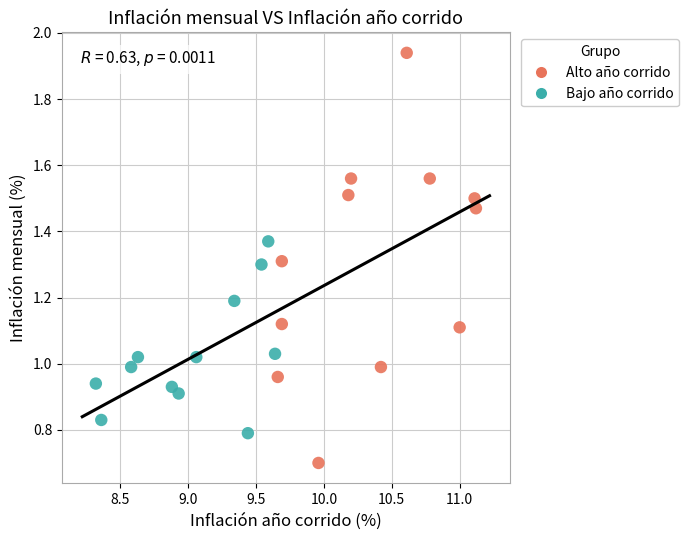

Which series reaches the minimum Y coordinate?

Alto año corrido